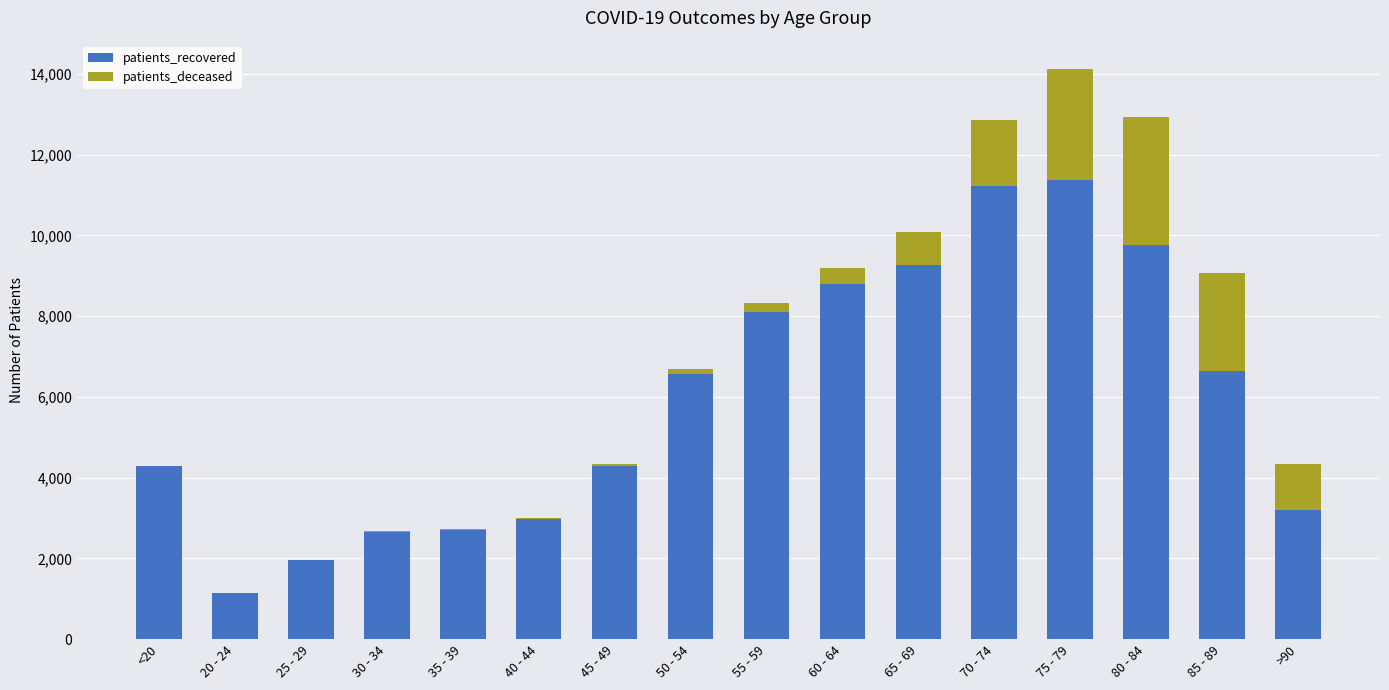

At which category is the sum across all series the highest?

75 - 79